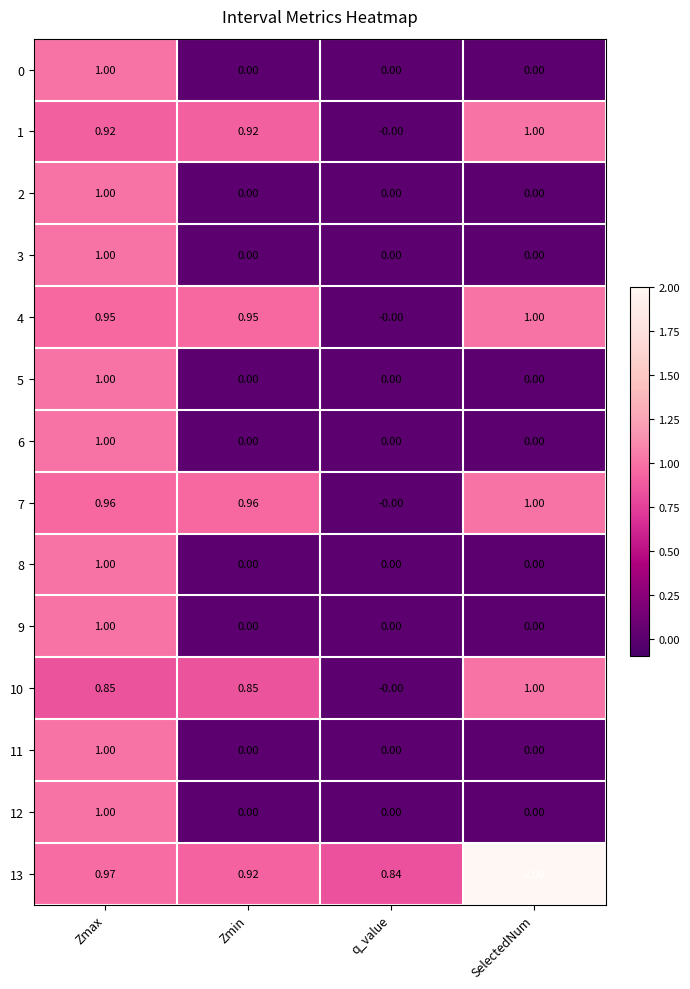

Is the value of 7 at SelectedNum greater than the value of 1 at Zmax?

Yes